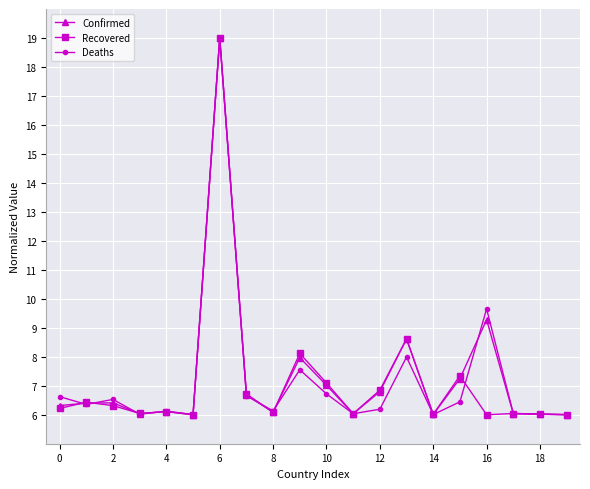

What is the minimum value shown in the chart?

6.0